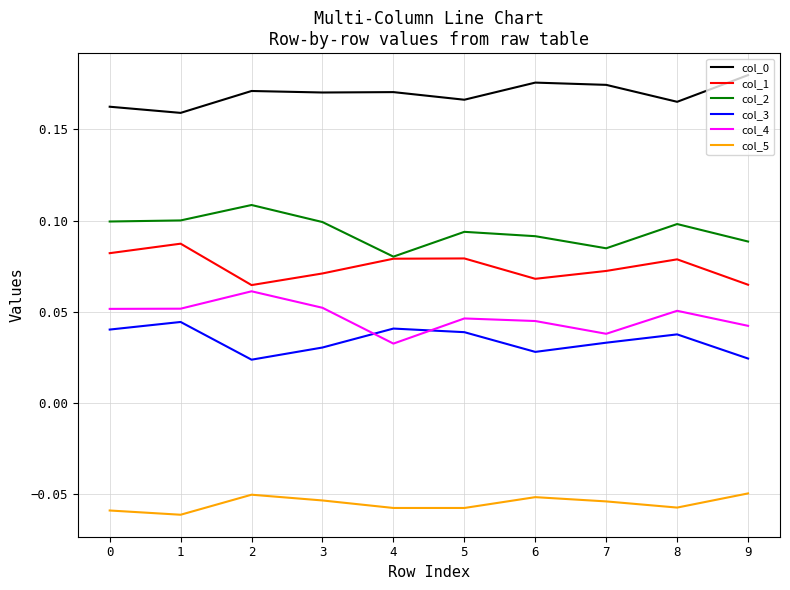

Is this an area chart (filled region under the line)?

No